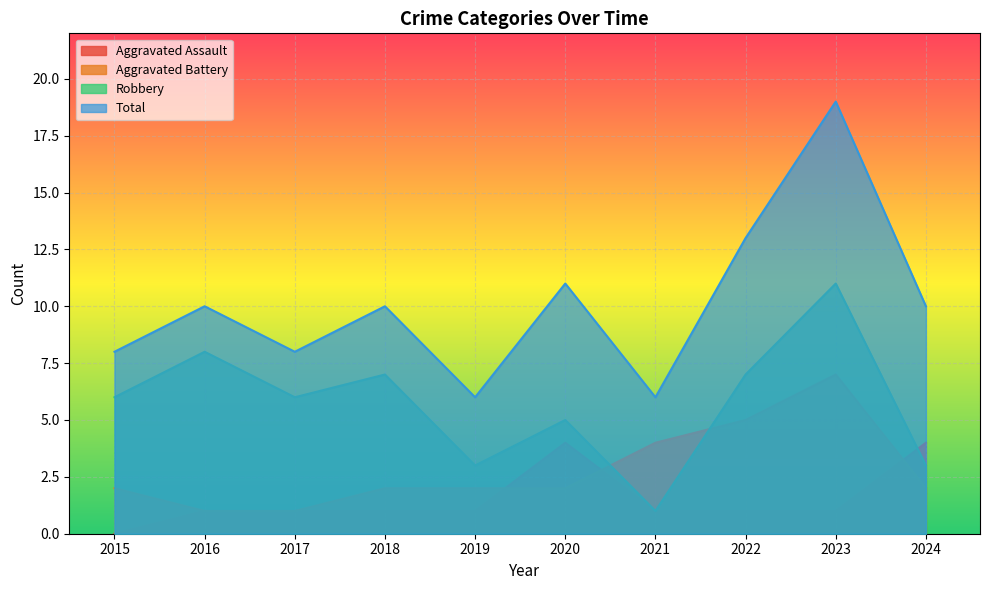

The value of Aggravated Assault at 2023 is 2. True or false?

False